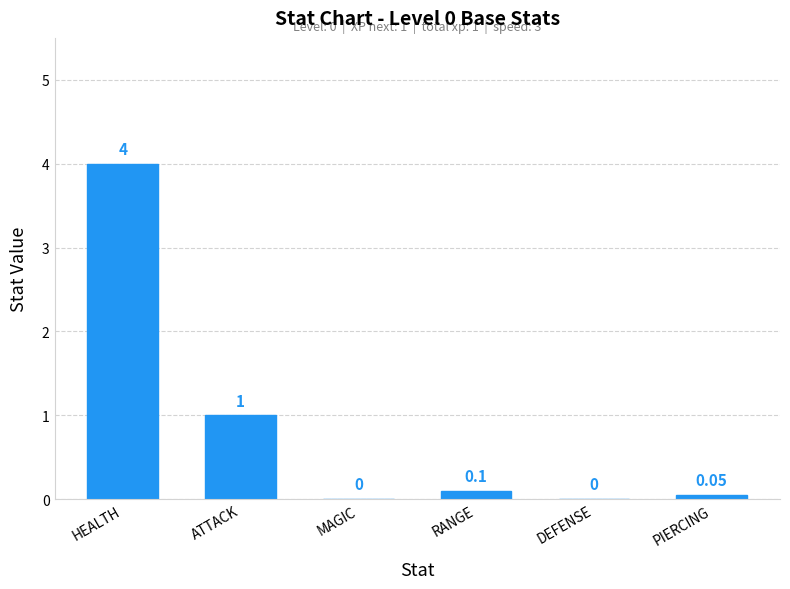

How many data points are above 0?

4